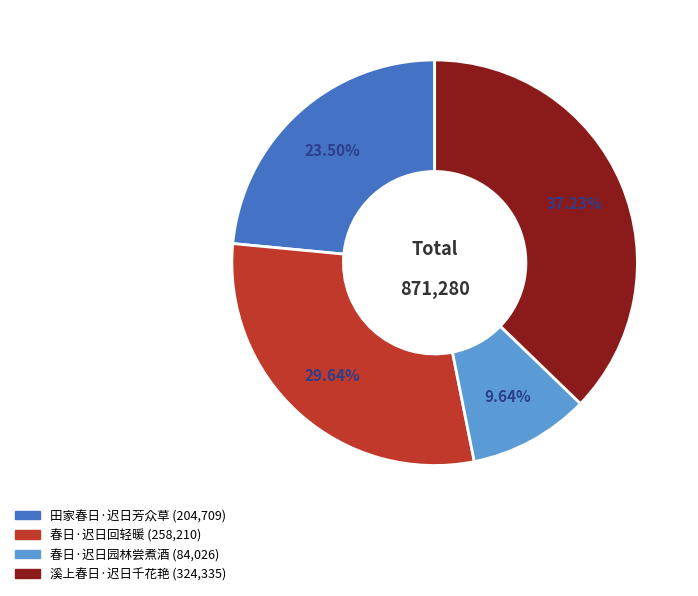

The 春日·迟日园林尝煮酒 slice represents 10% of the pie. True or false?

True